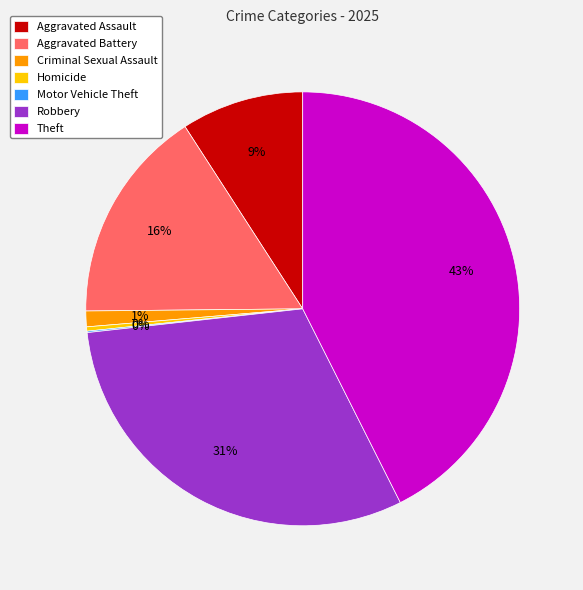

To the nearest percent, what is the average slice percentage?

14%